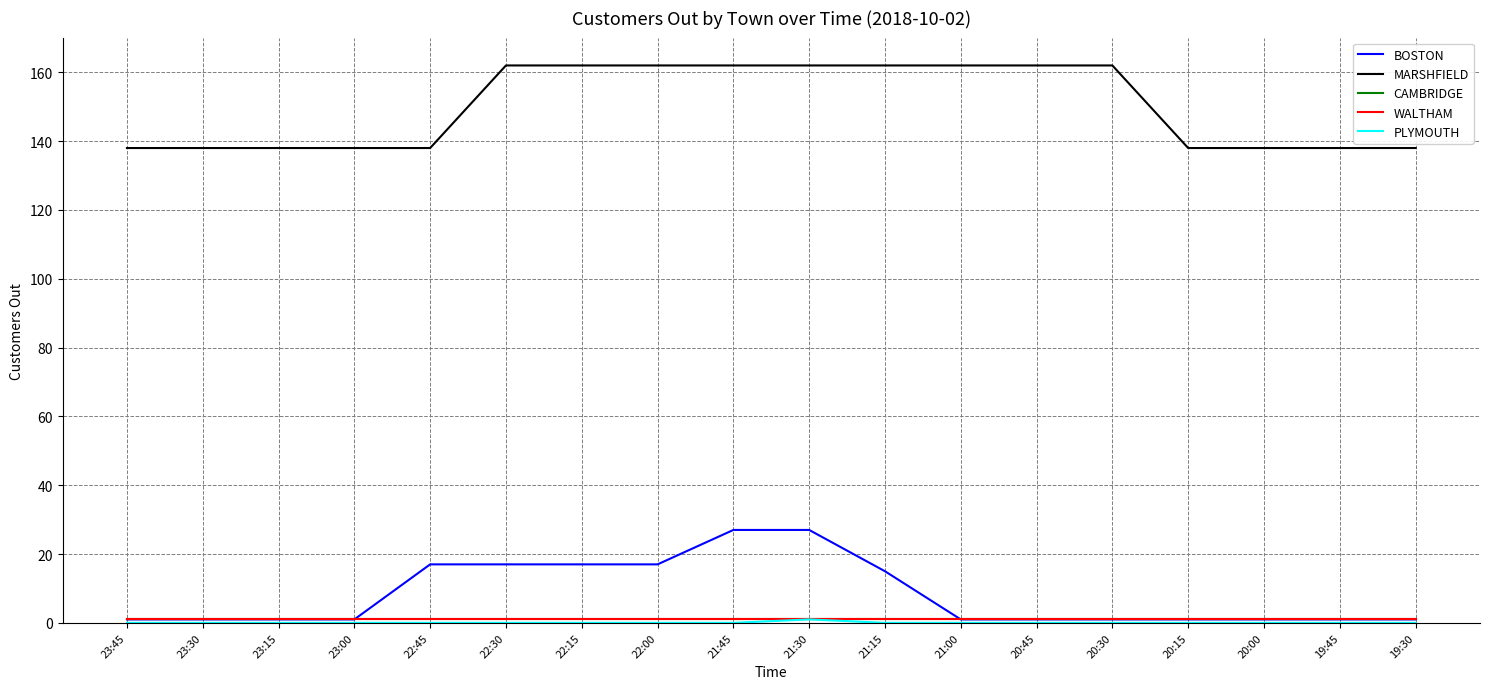

True or false: PLYMOUTH has a value of 0 at 20:00.

True